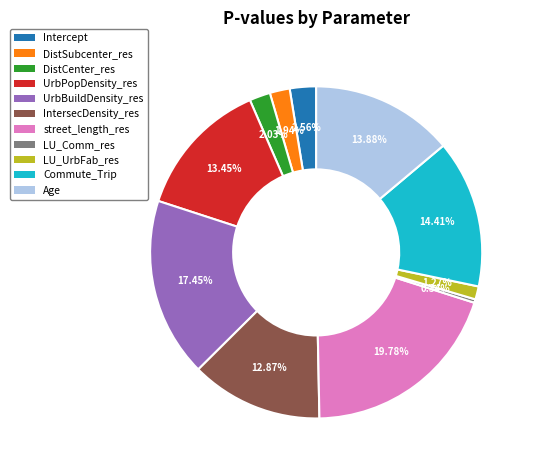

To the nearest percent, what percentage of the pie is LU_UrbFab_res?

1%